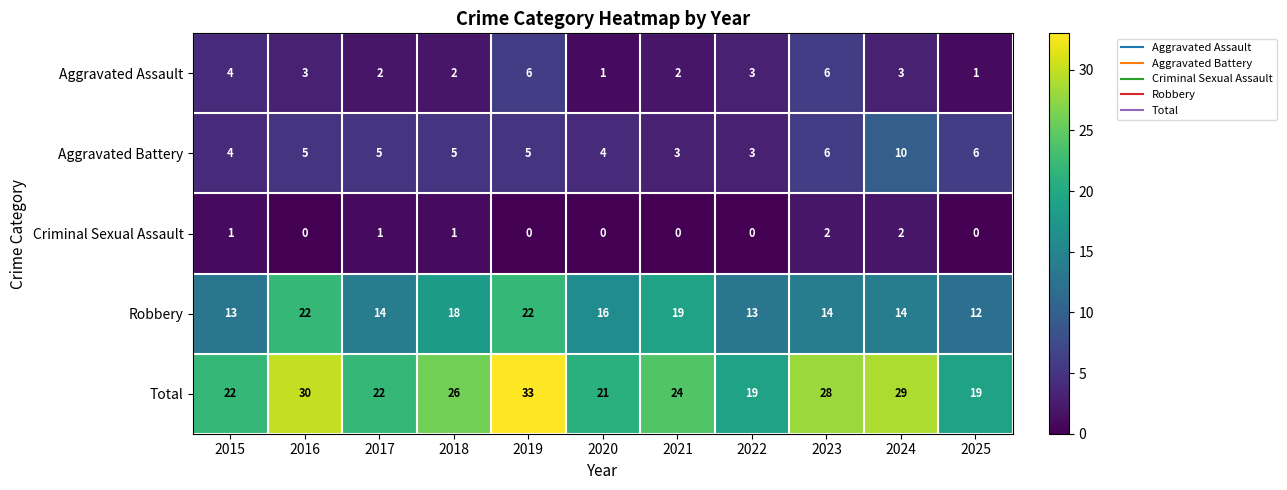

What is the total value across all series at 2016?

60